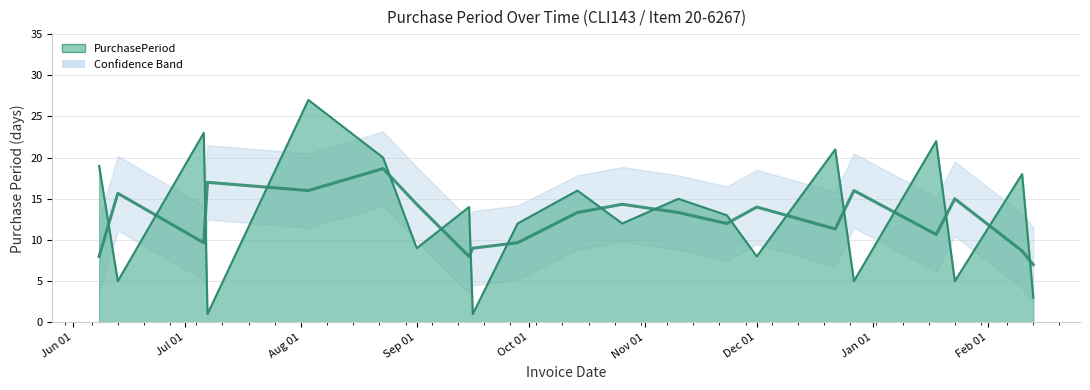

What is the average value?

13